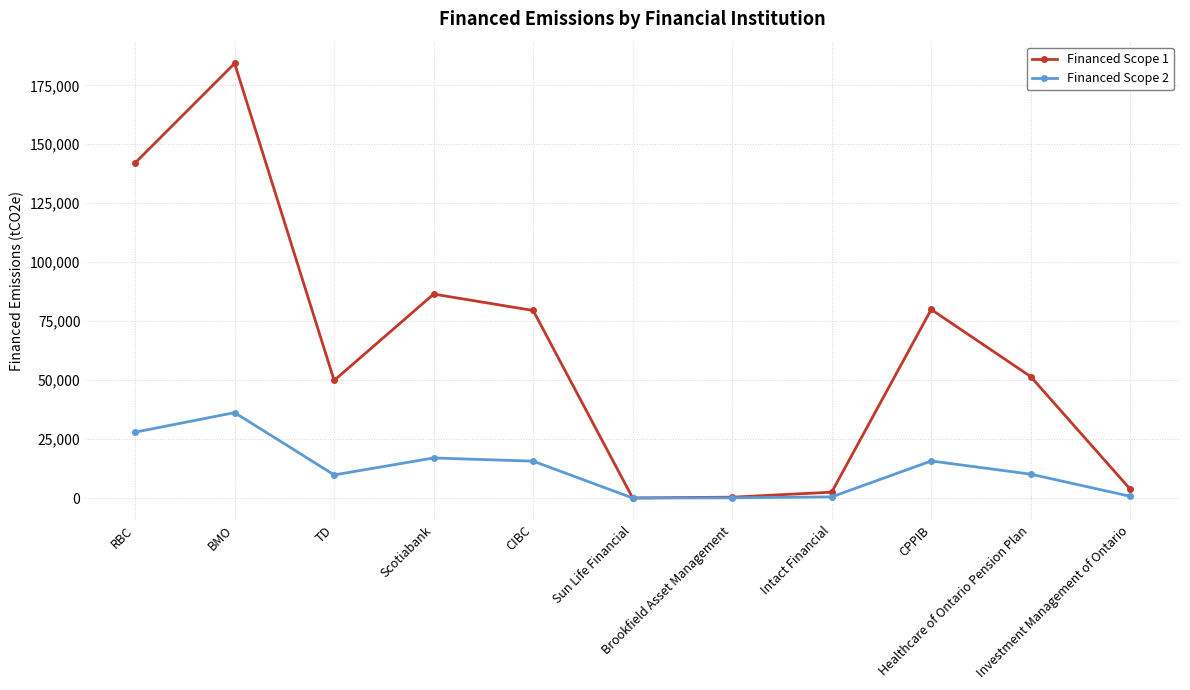

What is the approximate value of Financed Scope 1 at Brookfield Asset Management?

364.9